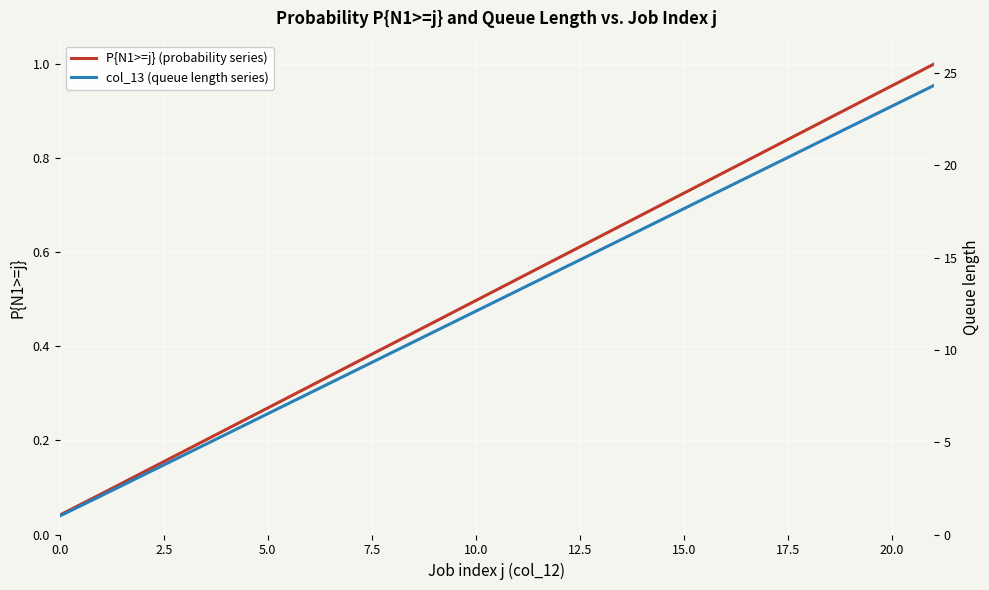

What is the difference between the highest and lowest values at 15?

16.9